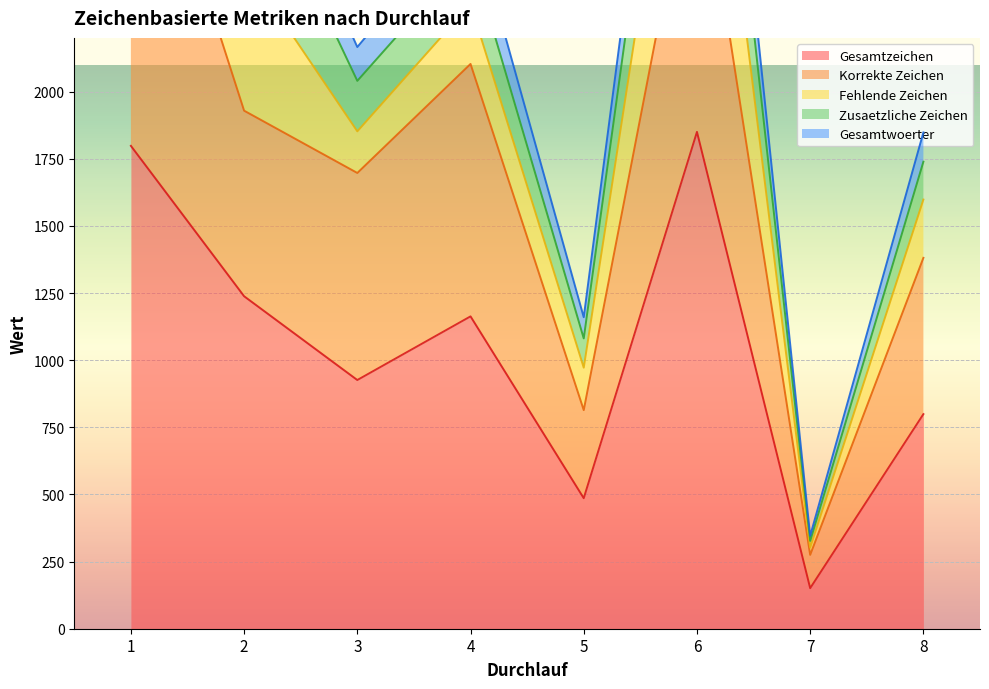

What is the value of the Gesamtwoerter point at the 6th from the left?

3700